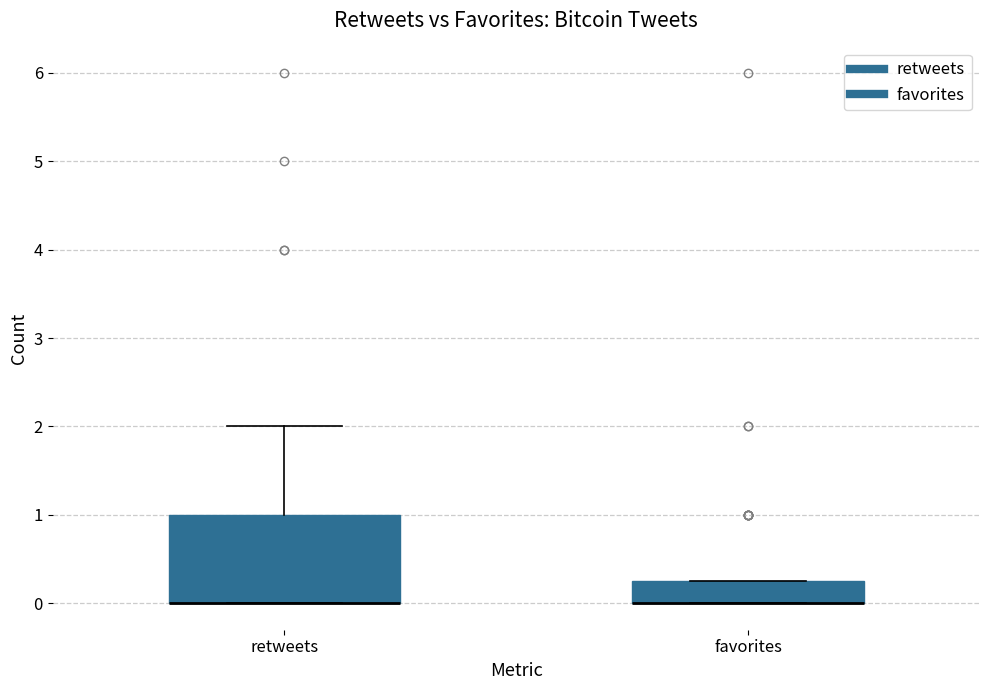

Where is the lower edge of the box for retweets on the y-axis? The values are not printed on the chart, so give them approximately, as read against the axis.

0.0